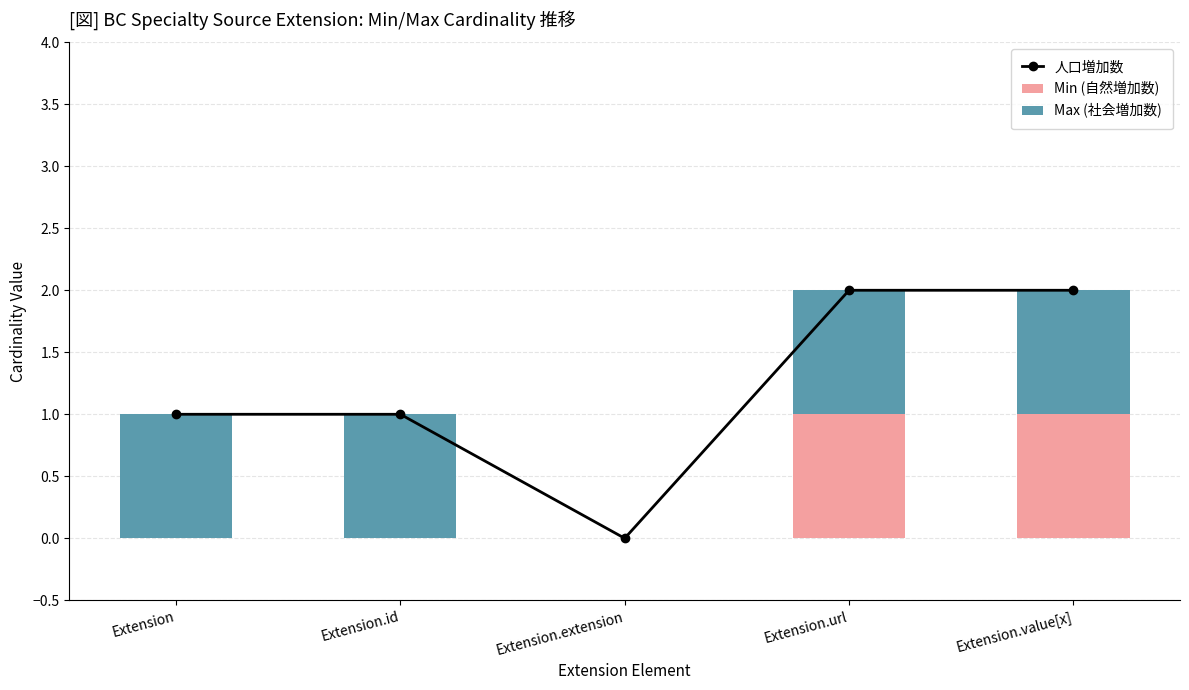

At which label does 人口増加数 reach its minimum?

Extension.extension